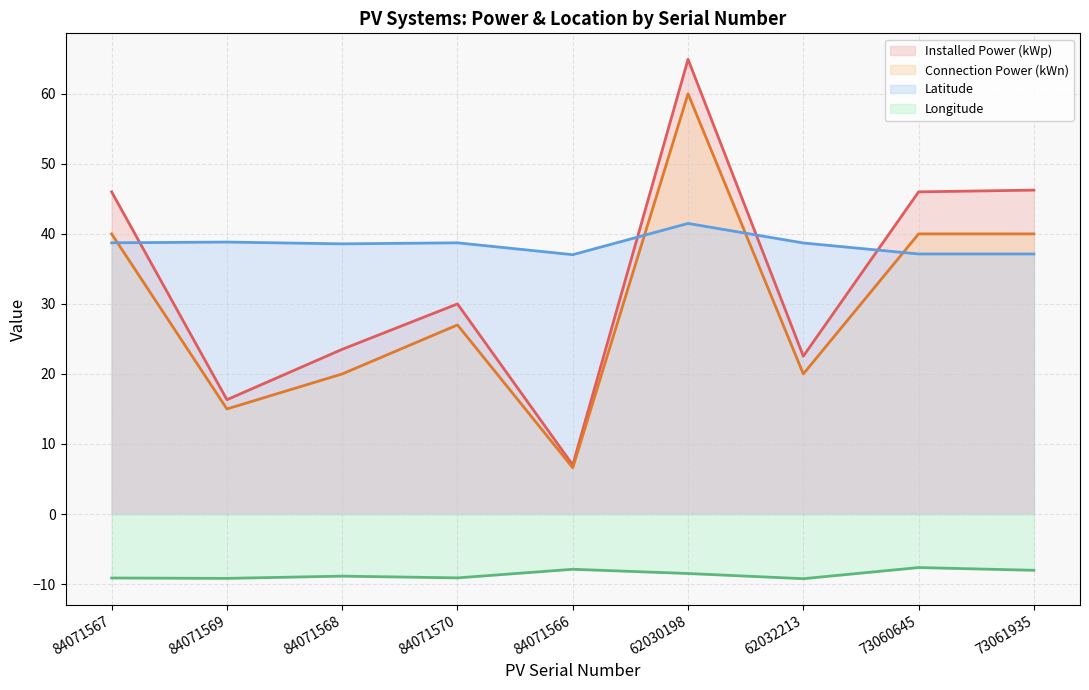

True or false: Latitude and Longitude cross at least once.

False